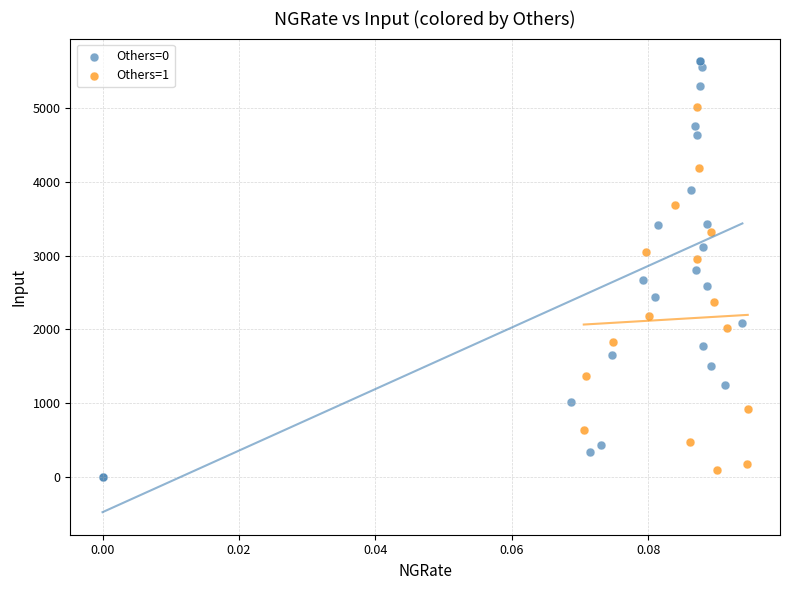

Which series reaches the maximum Y coordinate?

Others=0